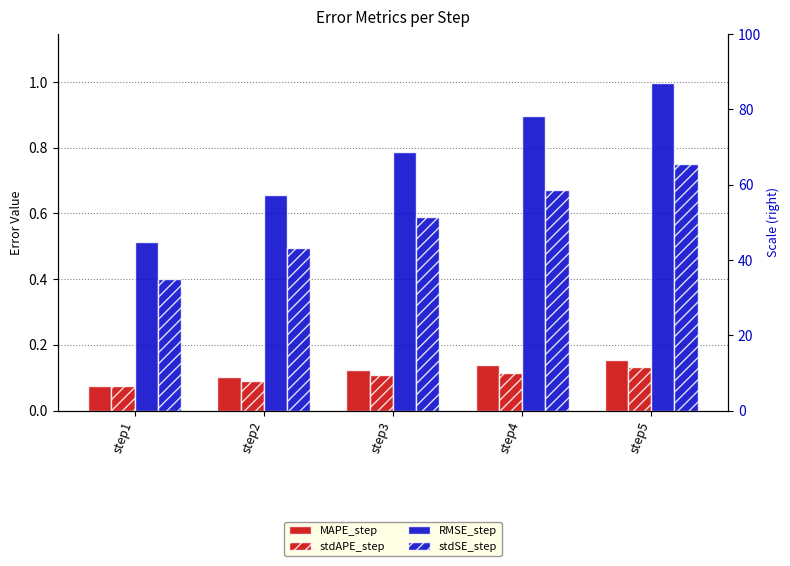

Where is stdAPE_step nearest to the value 0?

step1